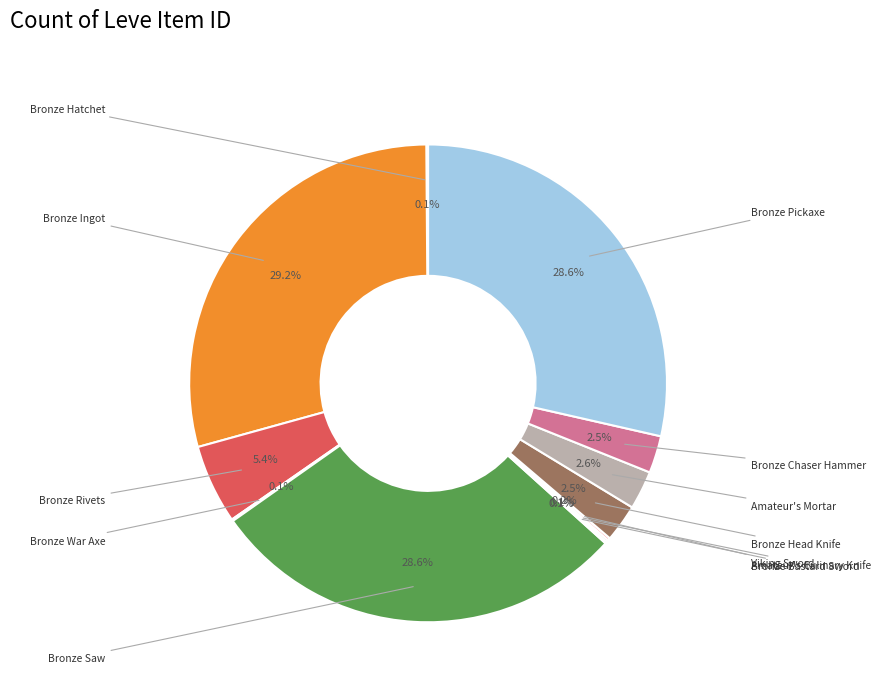

How many slices are in this pie chart?

12